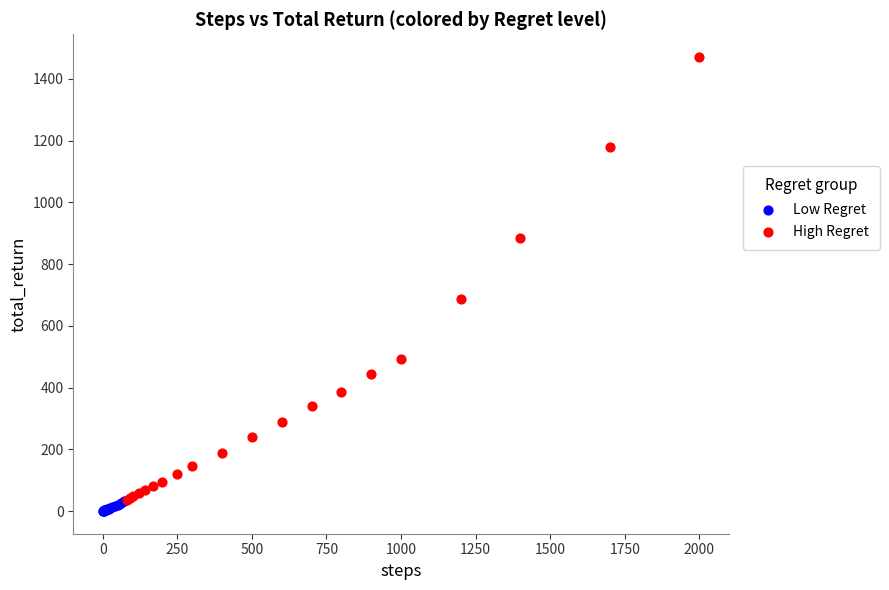

What are all the series names shown in the legend?

Low Regret, High Regret